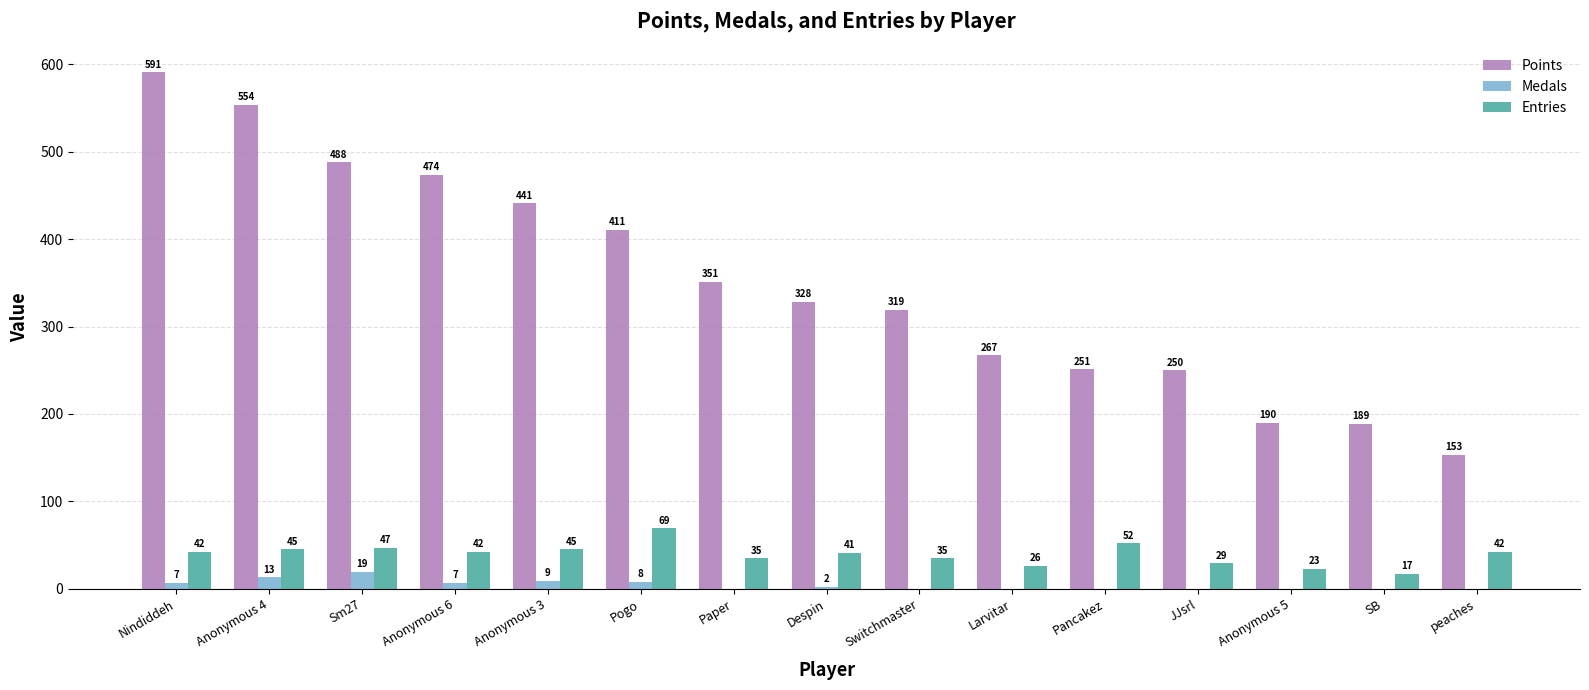

At which category is the sum across all series the highest?

Nindiddeh